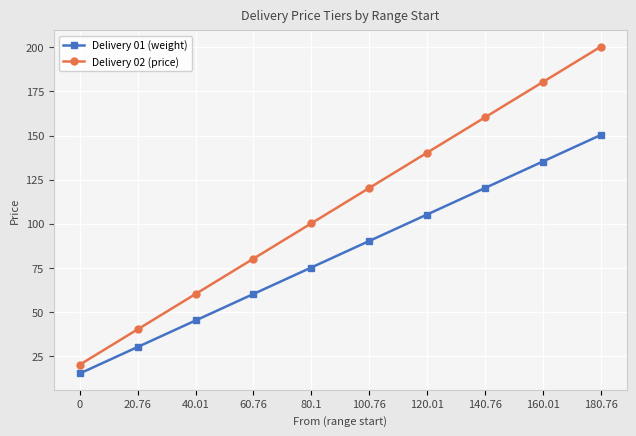

What is the label of the 6th point from the left?

100.76